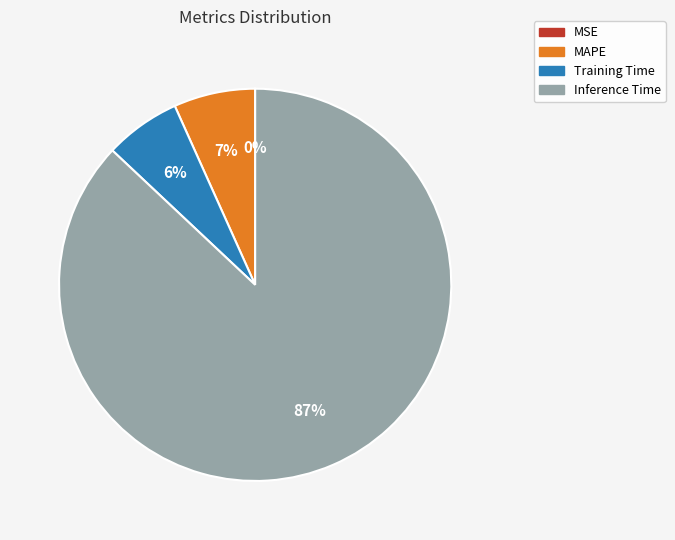

Between MAPE and Inference Time, which is larger?

Inference Time